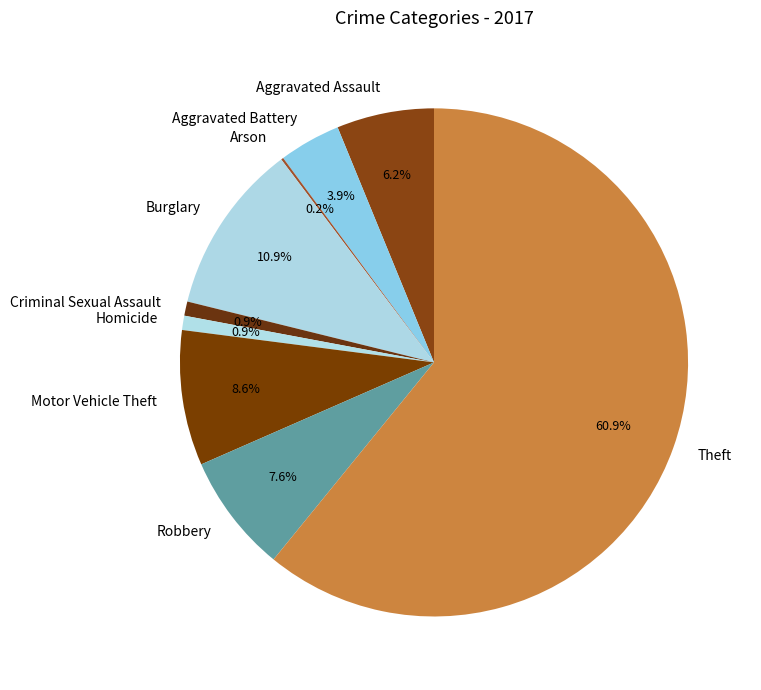

Does Theft represent more than half of the total?

Yes